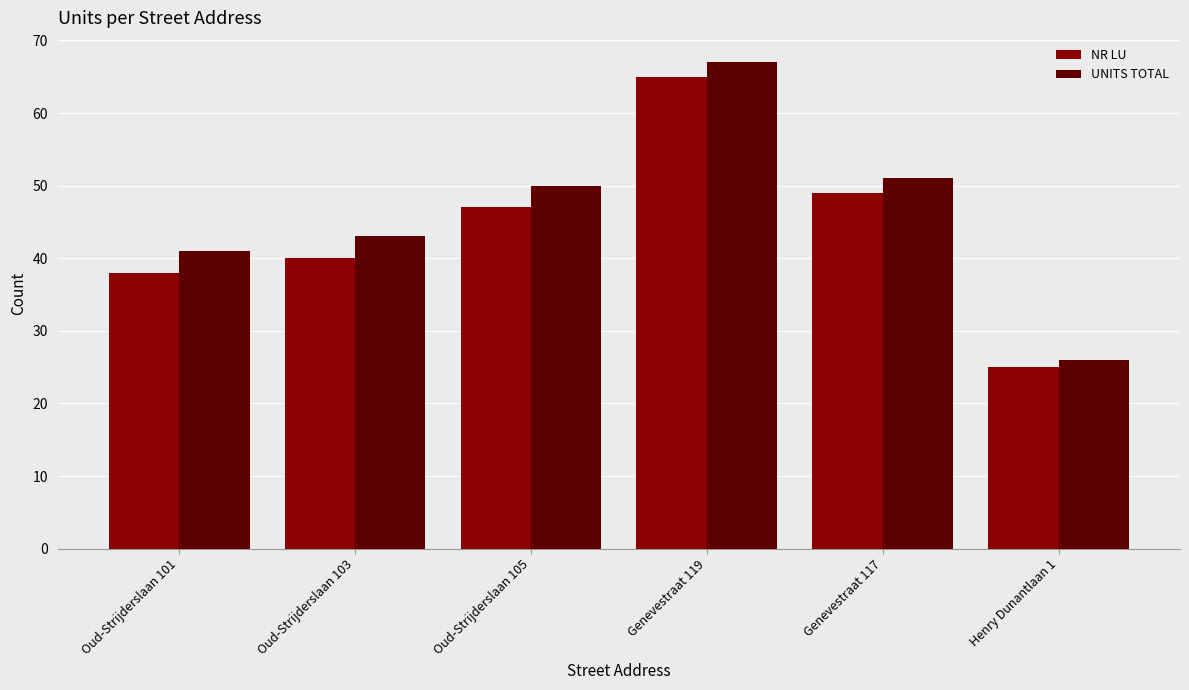

What is the label of the 3rd bar from the left?

Oud-Strijderslaan 105